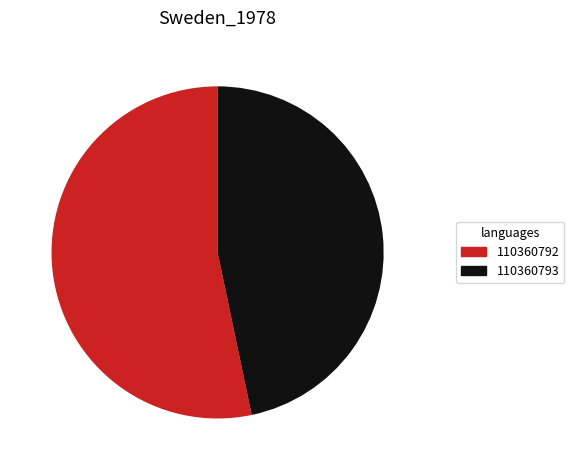

What is the smallest slice in the pie chart?

110360793